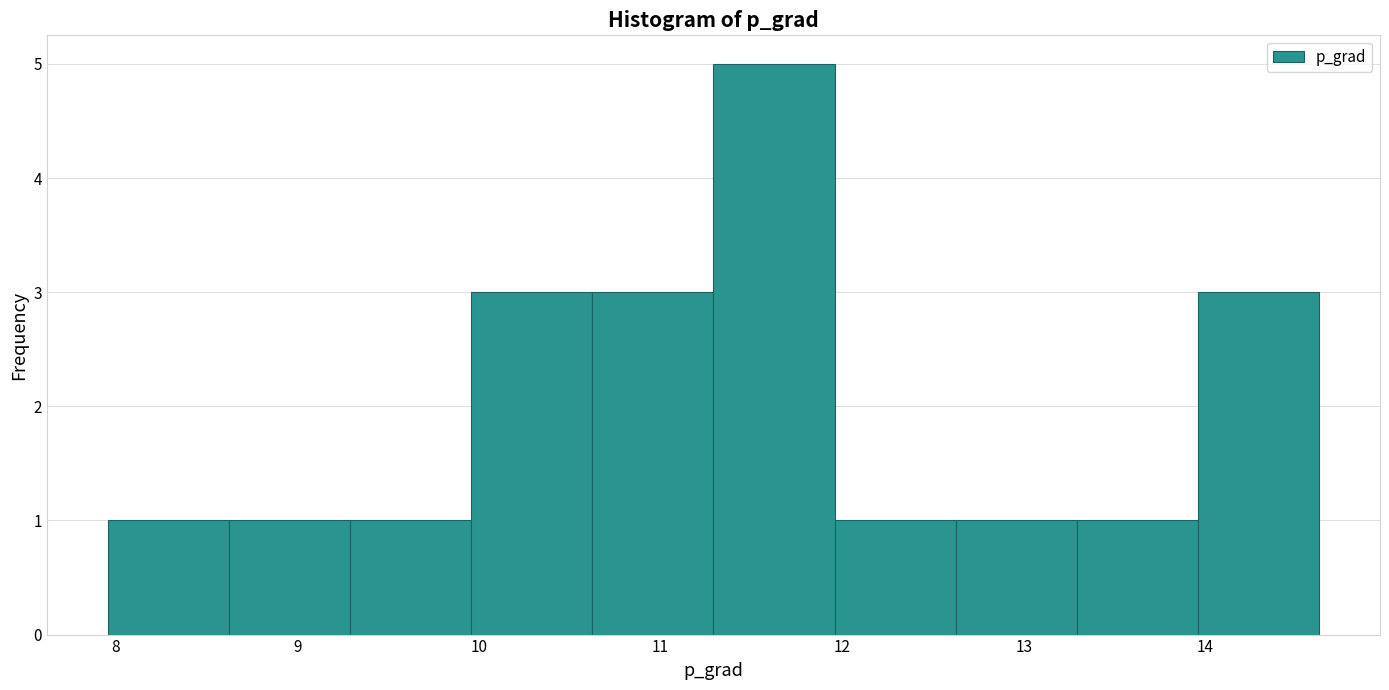

Reading left to right, list every bar in this chart as the range it spans on the x-axis followed by its height. Neither the bar edges nor the heights are printed on the chart, so give them approximately, as read against the axes.

8.0 to 8.6: 1
8.6 to 9.3: 1
9.3 to 10.0: 1
10.0 to 10.6: 3
10.6 to 11.3: 3
11.3 to 12.0: 5
12.0 to 12.6: 1
12.6 to 13.3: 1
13.3 to 14.0: 1
14.0 to 14.6: 3